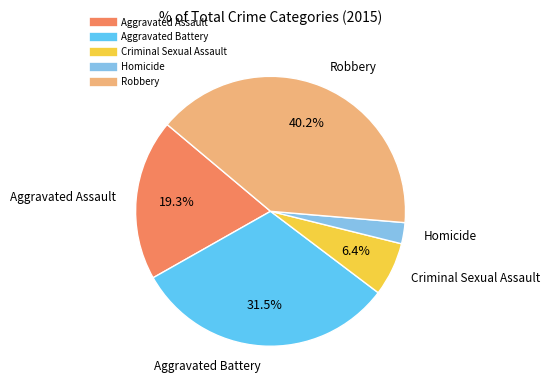

Which slice is the smallest?

Homicide